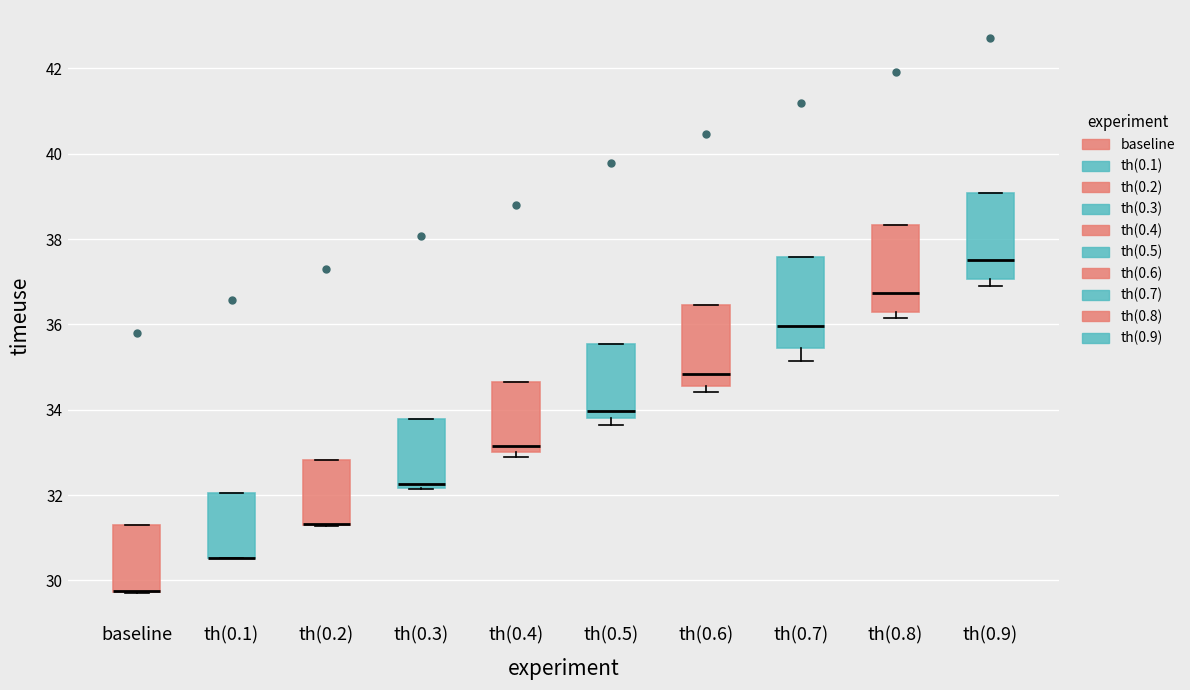

Reading left to right, transcribe this box plot: for each box, give where its median line is, the range the box spans, and where its two whiskers end, as read against the y-axis. The values are not printed on the chart, so give them approximately, as read against the axis.

baseline: median 29.8 (drawn on the box's lower edge), box 29.8 to 31.2, whiskers 29.6 to 31.2
th(0.1): median 30.6 (drawn on the box's lower edge), box 30.6 to 32.0, whiskers 30.6 to 32.0
th(0.2): median 31.4 (drawn on the box's lower edge), box 31.2 to 32.8, whiskers 31.2 to 32.8
th(0.3): median 32.2 (just above the box's lower edge), box 32.2 to 33.8, whiskers 32.2 to 33.8
th(0.4): median 33.2, box 33.0 to 34.6, whiskers 32.8 to 34.6
th(0.5): median 34.0, box 33.8 to 35.6, whiskers 33.6 to 35.6
th(0.6): median 34.8, box 34.6 to 36.4, whiskers 34.4 to 36.4
th(0.7): median 36.0, box 35.4 to 37.6, whiskers 35.2 to 37.6
th(0.8): median 36.8, box 36.2 to 38.4, whiskers 36.2 (just below the box's lower edge) to 38.4
th(0.9): median 37.6, box 37.0 to 39.0, whiskers 36.8 to 39.0